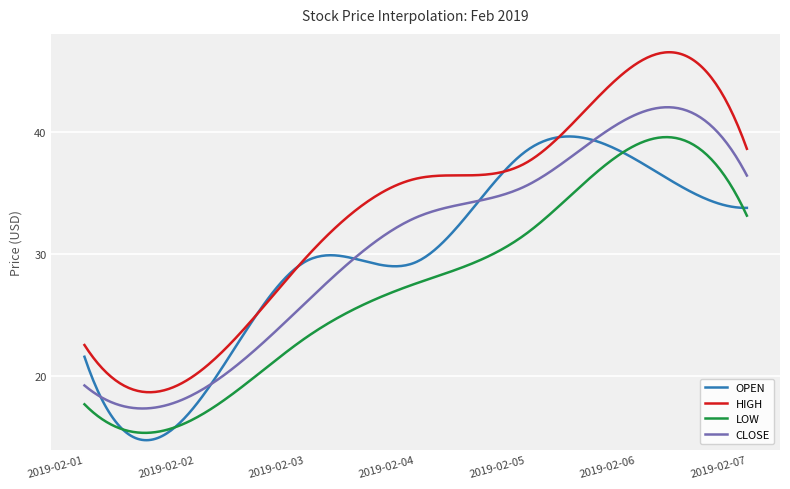

How many times do LOW and OPEN cross each other?

4